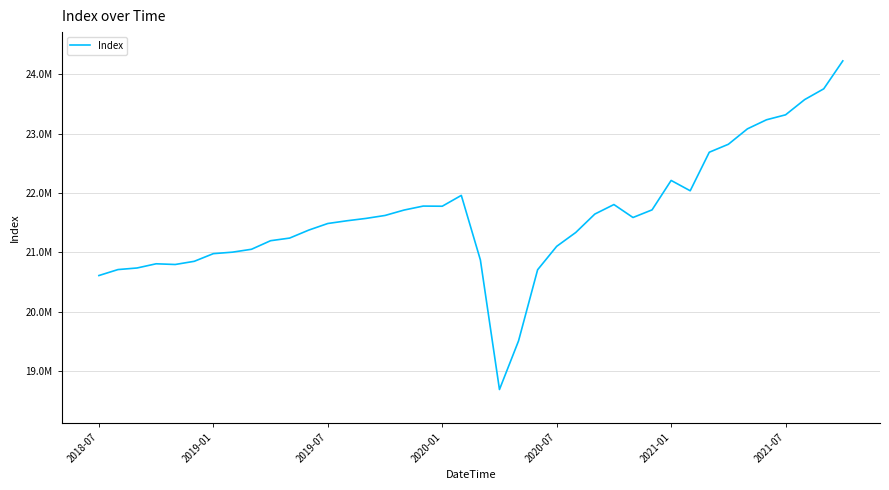

List the labels in order of value, largest first.

39, 38, 37, 36, 35, 34, 33, 32, 30, 31, 19, 27, 17, 18, 29, 16, 26, 15, 28, 14, 13, 12, 11, 25, 10, 9, 24, 8, 7, 2021-07, 20, 2021-01, 2020-01, 2020-07, 2019-07, 2019-01, 23, 2018-07, 22, 21